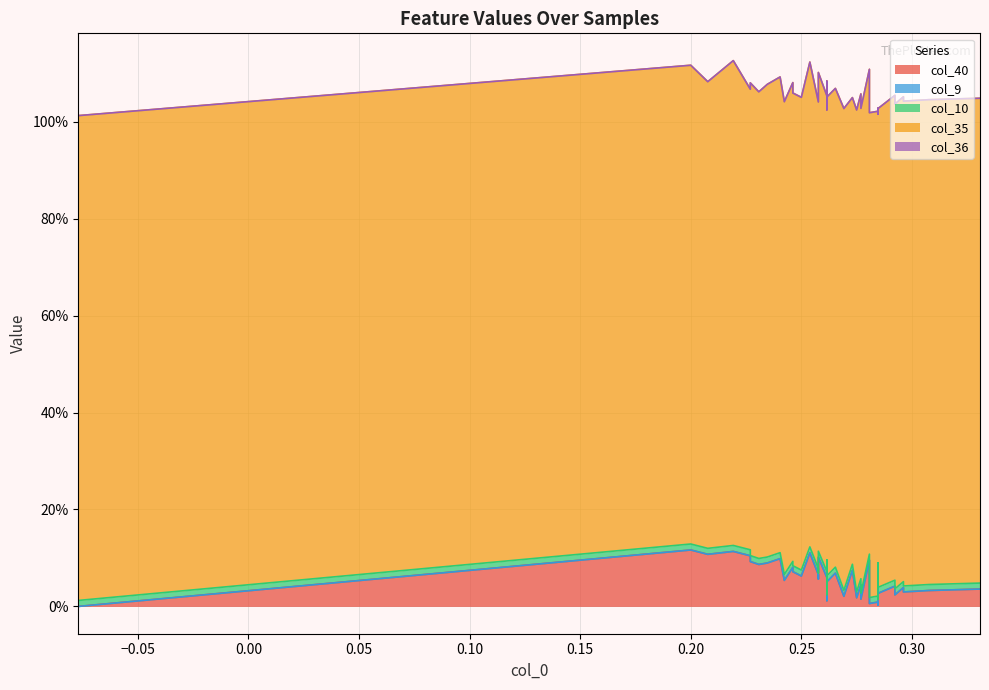

Reading right to left, extract all data points from this chart.

col_40: 39=0.1	38=0.1	37=0.1	36=0.1	35=0.1	34=0.1	33=0.1	32=0.1	31=0.1	30=0.1	29=0.1	28=0.1	27=0.1	26=0.1	25=0.1	24=0.1	23=0.1	22=0.1	21=0.1	20=0.1	19=0.1	18=0.1	17=0.1	16=0.0	15=0.0	14=0.0	13=0.0	12=0.0	11=0.0	10=0.0	9=0.0	8=0.0	7=0.0	6=0.0	5=0.0	4=0.0	3=0.0	2=0.0	1=0.0	0=0.0
col_9: 39=0.0	38=0.0	37=0.0	36=0.0	35=0.0	34=0.0	33=0.0	32=0.0	31=0.0	30=0.0	29=0.0	28=0.0	27=0.0	26=0.0	25=0.0	24=0.0	23=0.0	22=0.0	21=0.0	20=0.0	19=0.0	18=0.0	17=0.0	16=0.0	15=0.0	14=0.0	13=0.0	12=0.0	11=0.0	10=0.0	9=0.0	8=0.0	7=0.0	6=0.0	5=0.0	4=0.0	3=0.0	2=0.0	1=0.0	0=0.0
col_10: 39=0.0	38=0.0	37=0.0	36=0.0	35=0.0	34=0.0	33=0.0	32=0.0	31=0.0	30=0.0	29=0.0	28=0.0	27=0.0	26=0.0	25=0.0	24=0.0	23=0.0	22=0.0	21=0.0	20=0.0	19=0.0	18=0.0	17=0.0	16=0.0	15=0.0	14=0.0	13=0.0	12=0.0	11=0.0	10=0.0	9=0.0	8=0.0	7=0.0	6=0.0	5=0.0	4=0.0	3=0.0	2=0.0	1=0.0	0=0.0
col_35: 39=1.0	38=1.0	37=1.0	36=1.0	35=1.0	34=1.0	33=1.0	32=1.0	31=1.0	30=1.0	29=1.0	28=1.0	27=1.0	26=0.9	25=1.0	24=1.0	23=1.0	22=1.0	21=1.0	20=1.0	19=1.0	18=1.0	17=1.0	16=1.0	15=1.0	14=1.0	13=1.0	12=1.0	11=1.0	10=1.0	9=1.0	8=1.0	7=1.0	6=1.0	5=1.0	4=1.0	3=1.0	2=1.0	1=1.0	0=1.0
col_36: 39=0.0	38=0.0	37=0.0	36=0.0	35=0.0	34=0.0	33=0.0	32=0.0	31=0.0	30=0.0	29=0.0	28=0.0	27=0.0	26=0.0	25=0.0	24=0.0	23=0.0	22=0.0	21=0.0	20=0.0	19=0.0	18=0.0	17=0.0	16=0.0	15=0.0	14=0.0	13=0.0	12=0.0	11=0.0	10=0.0	9=0.0	8=0.0	7=0.0	6=0.0	5=0.0	4=0.0	3=0.0	2=0.0	1=0.0	0=0.0